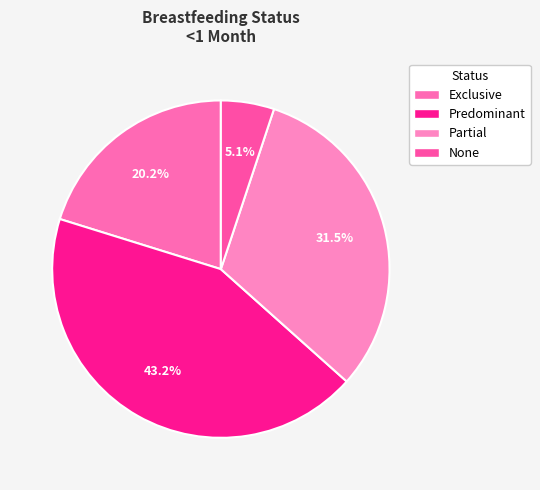

To the nearest percent, what percentage of the pie is Partial?

32%